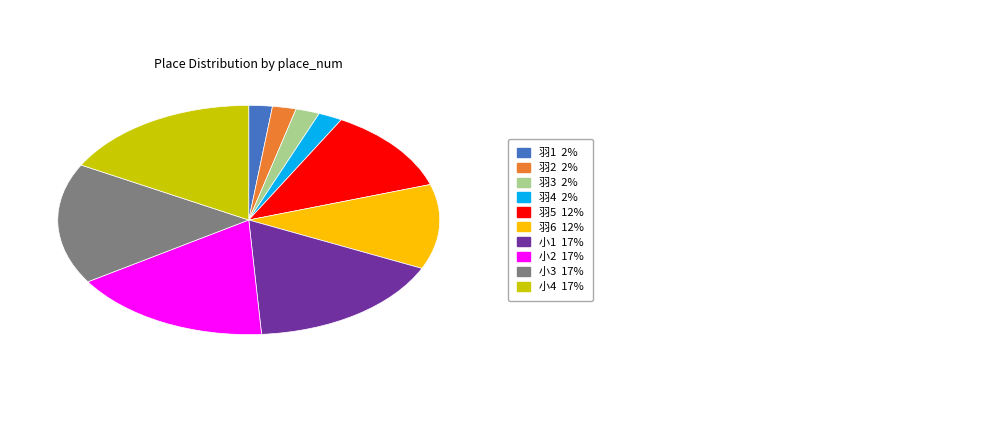

Is there a majority slice in this chart?

No